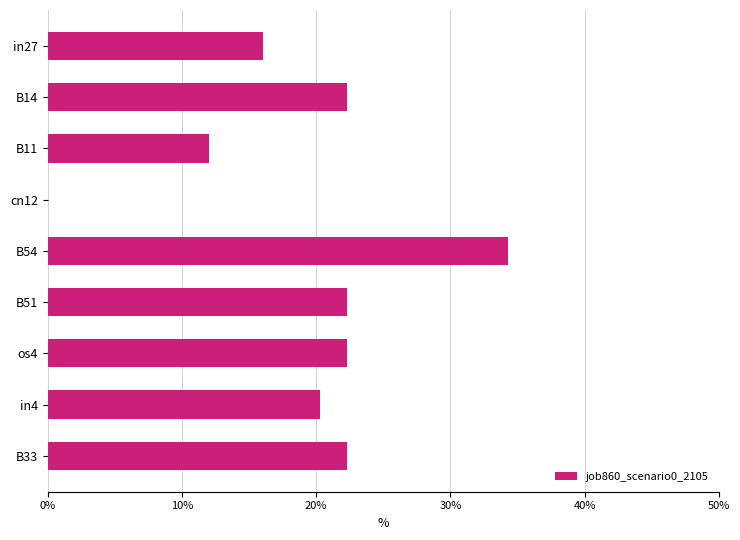

Does the chart contain stacked bars?

No